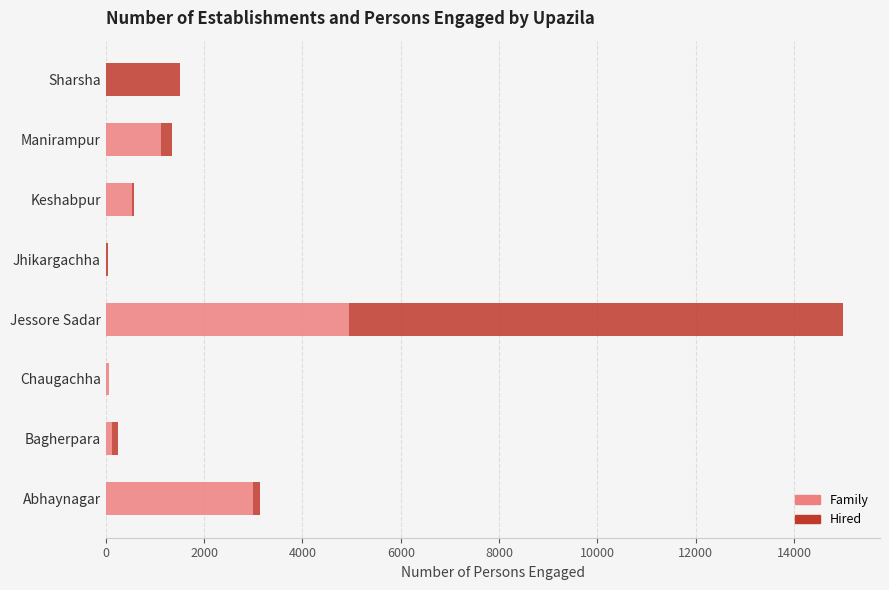

What is the sum of all Family values?

9806